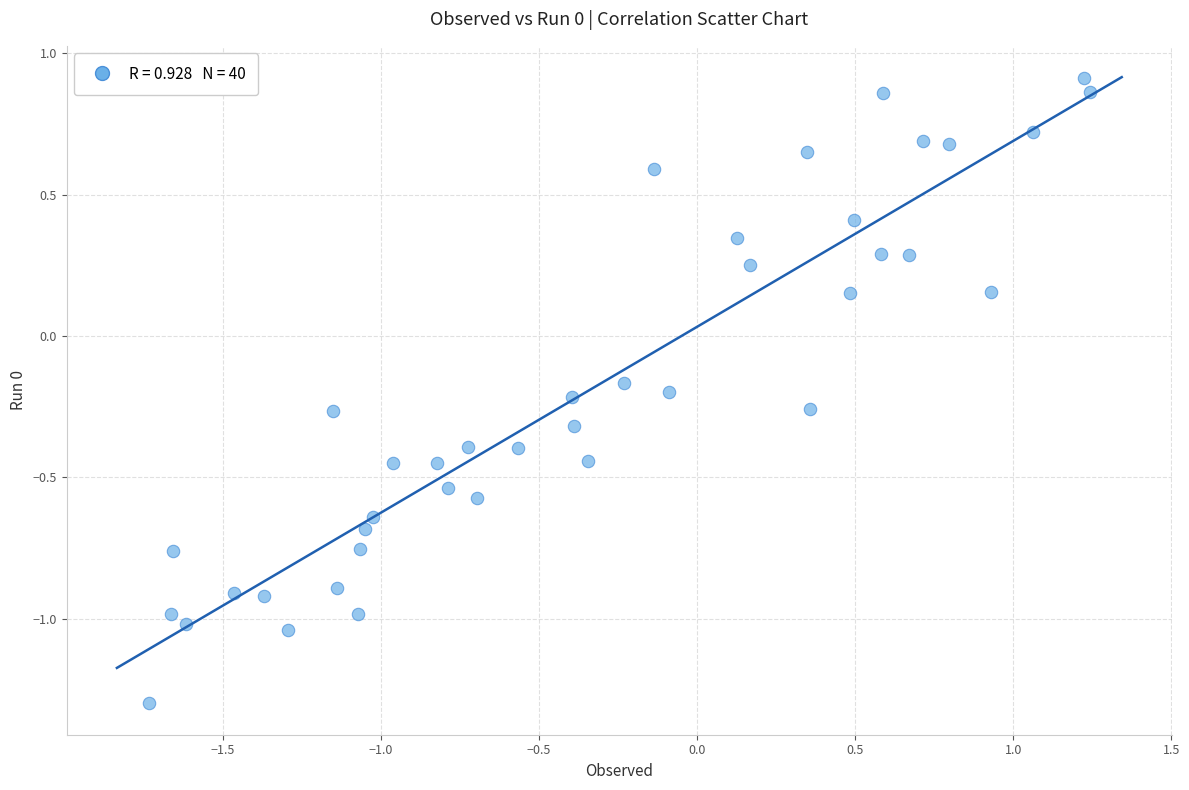

What is the range of Y values (max minus min)?

2.2